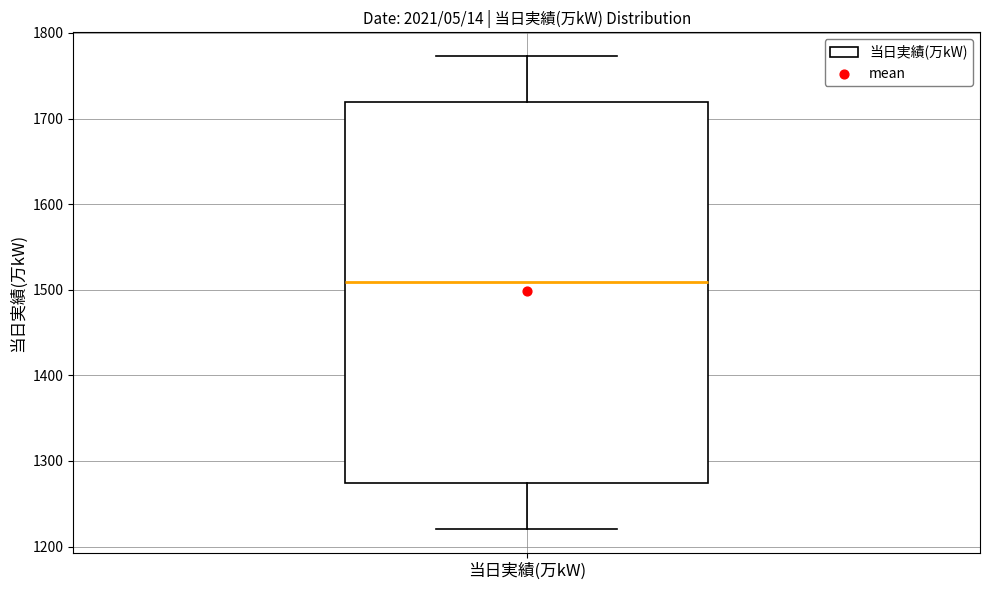

Transcribe this box plot: give where the median line is, the range the box spans, and where the two whiskers end, as read against the y-axis. The values are not printed on the chart, so give them approximately, as read against the axis.

median 1510, box 1270 to 1720, whiskers 1220 to 1770